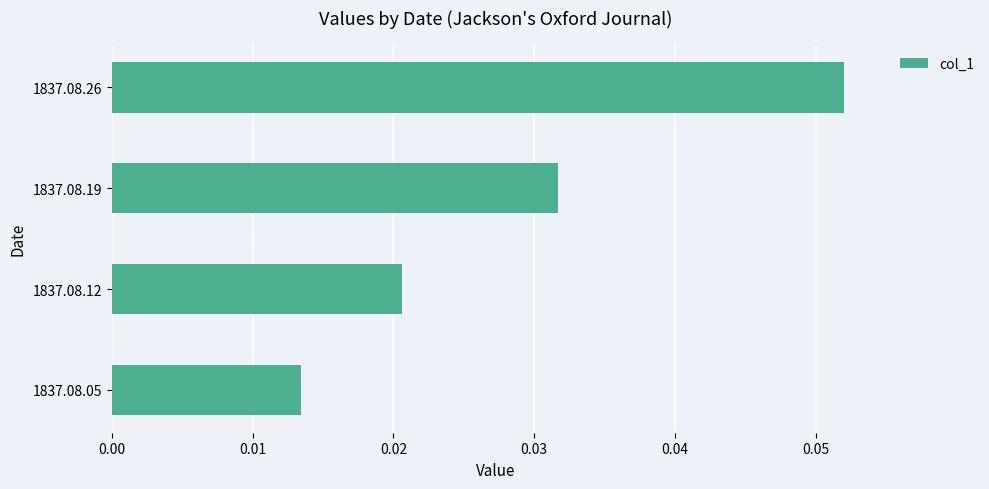

True or false: the data shows 0.1 at 1837.08.19.

False